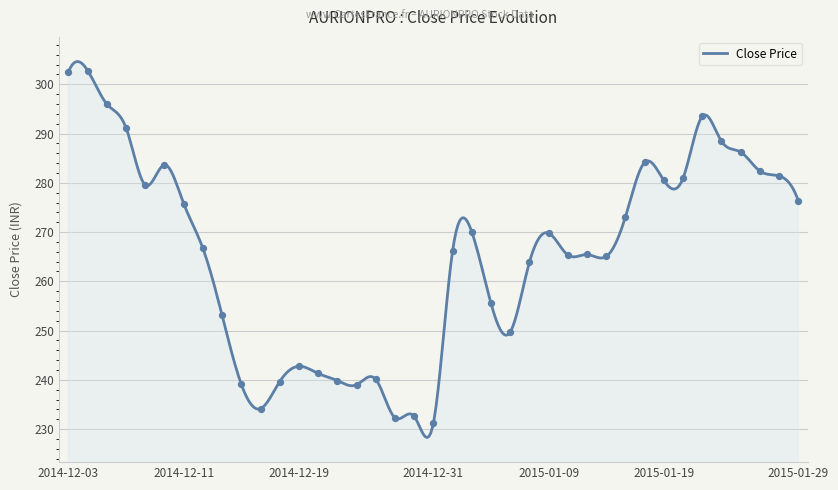

Between 2015-01-29 and 2014-12-24, which is larger?

2015-01-29